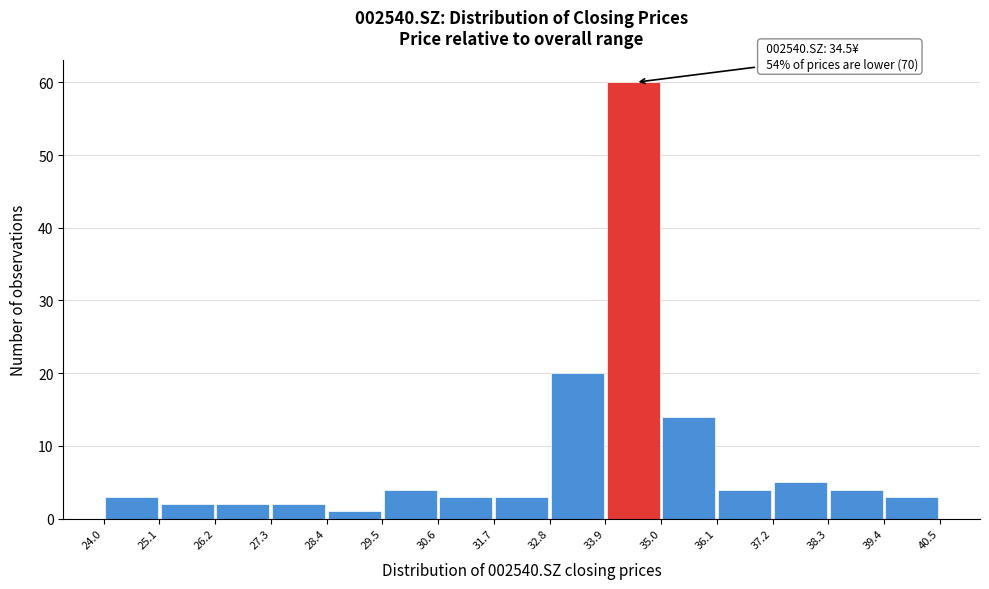

Which range on the x-axis has the tallest bar?

33.9 to 35.0